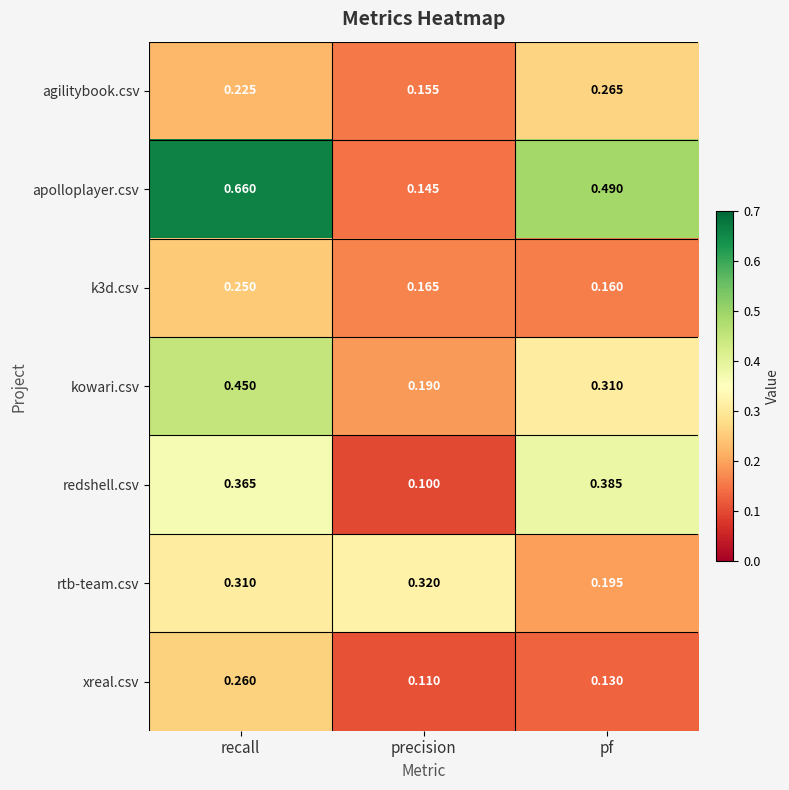

What is the total value across all series at recall?

2.5